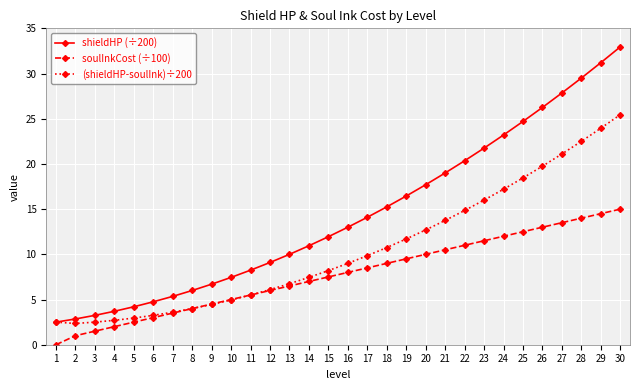

True or false: soulInkCost (÷100) and shieldHP (÷200) cross at least once.

False